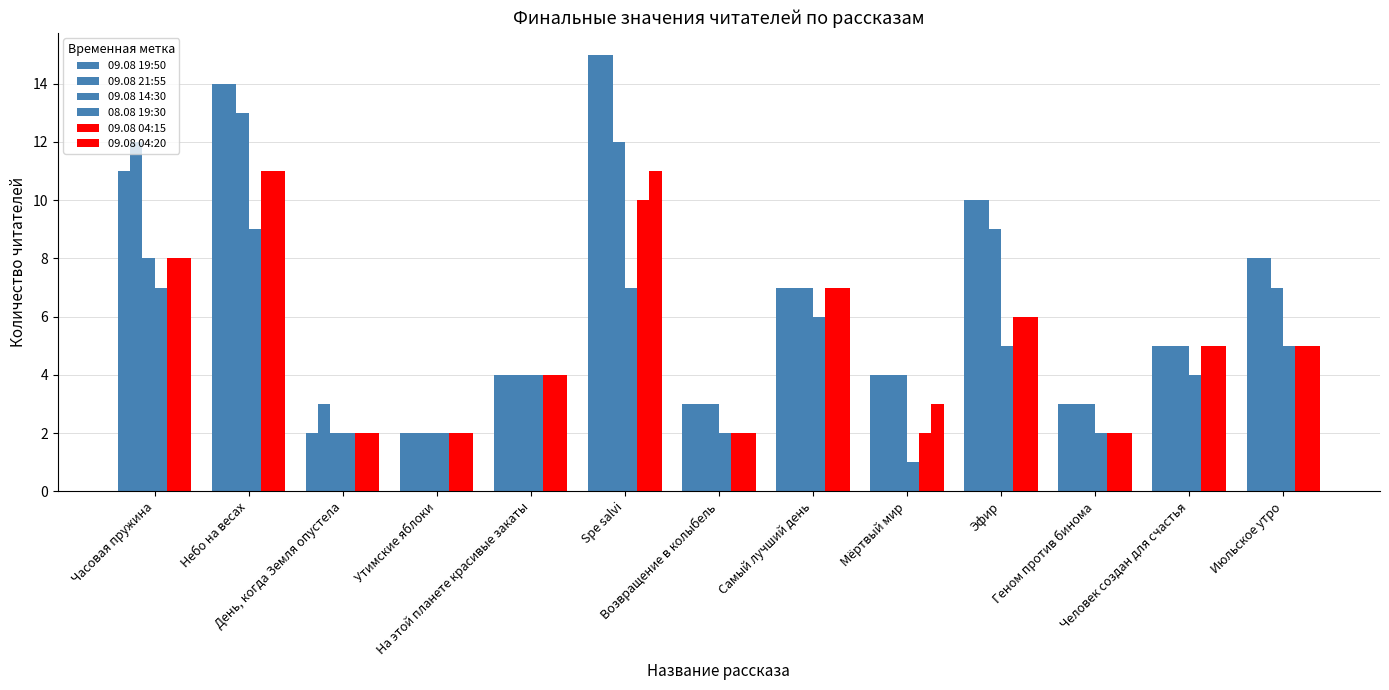

How many data points does each series have?

13